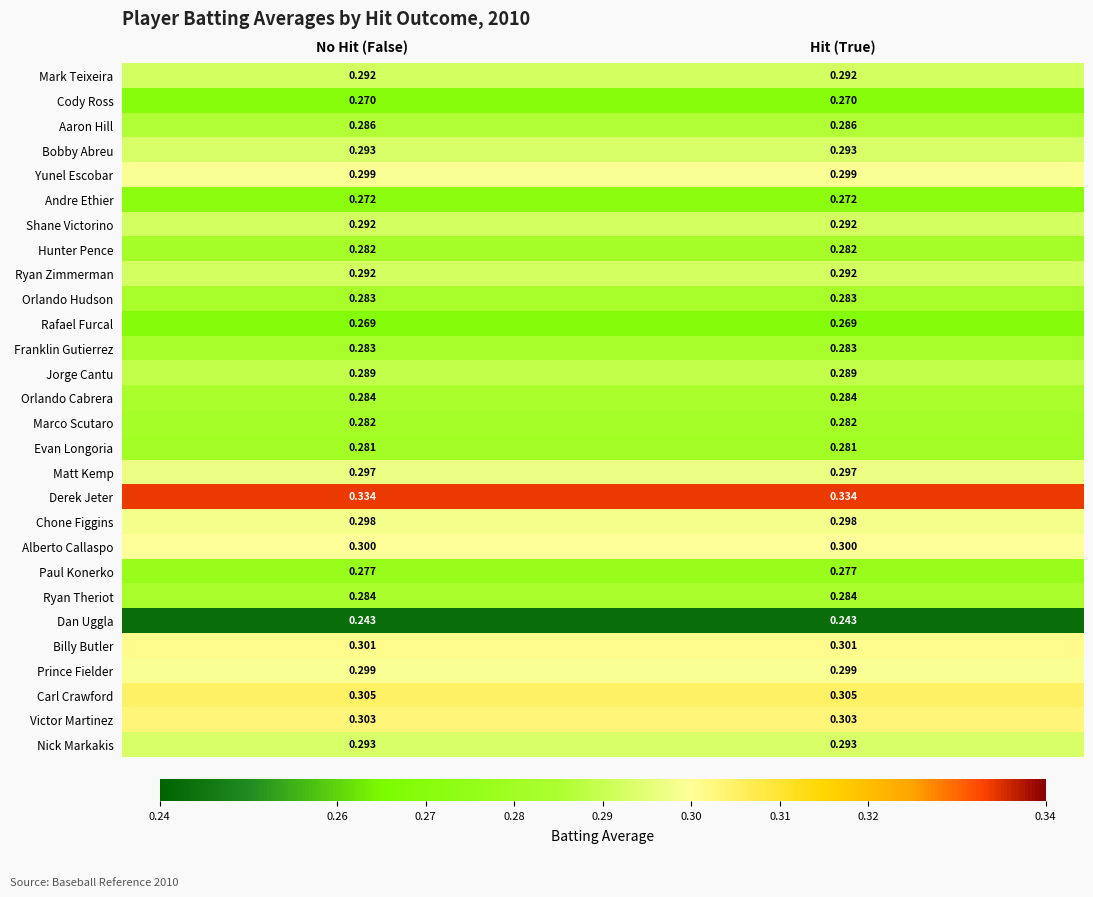

What is the difference between the highest and lowest values at Hit (True)?

0.1